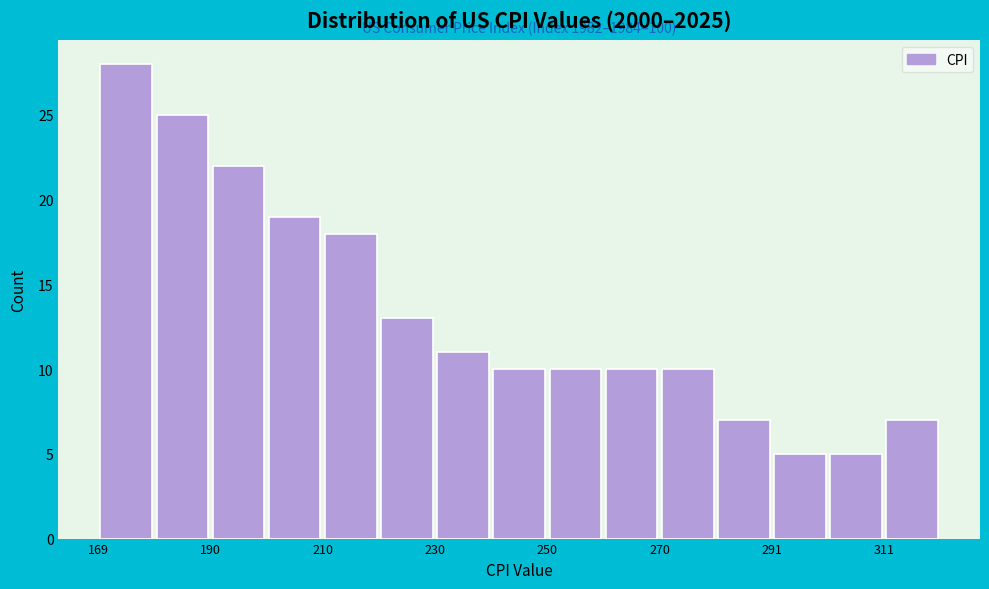

Read against the x-axis, roughly where is the centre of the tallest bar?

175